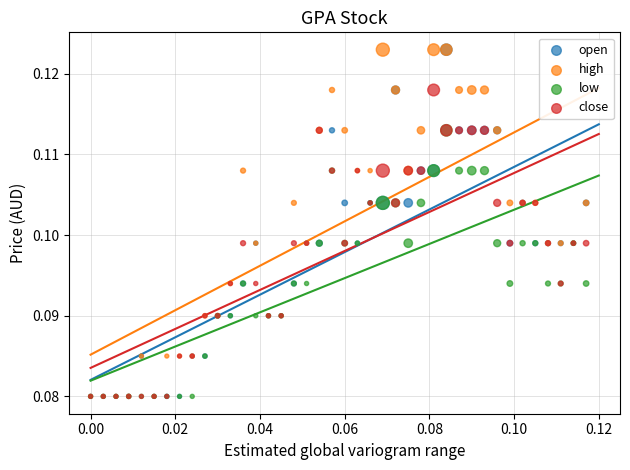

What are all the series names shown in the legend?

open, high, low, close